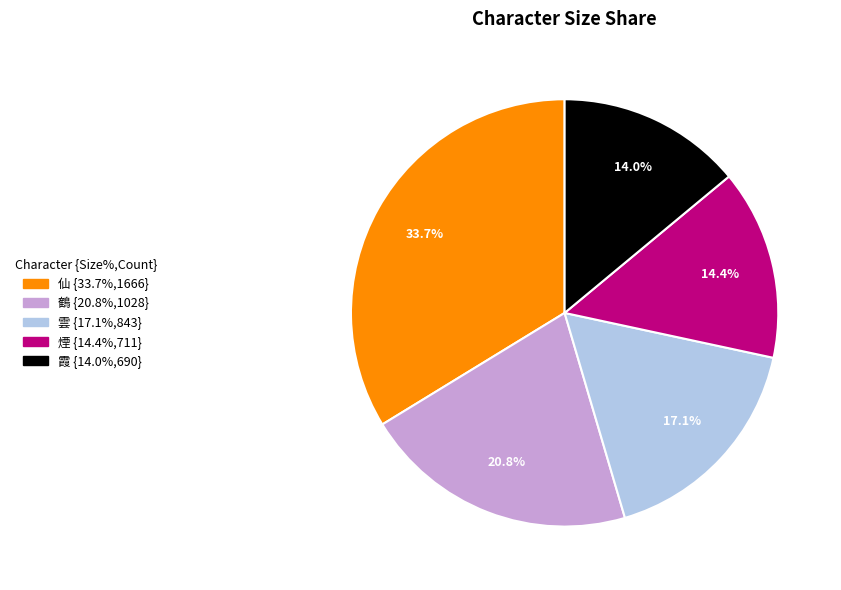

What percentage is the 煙 slice, to the nearest percent?

14%